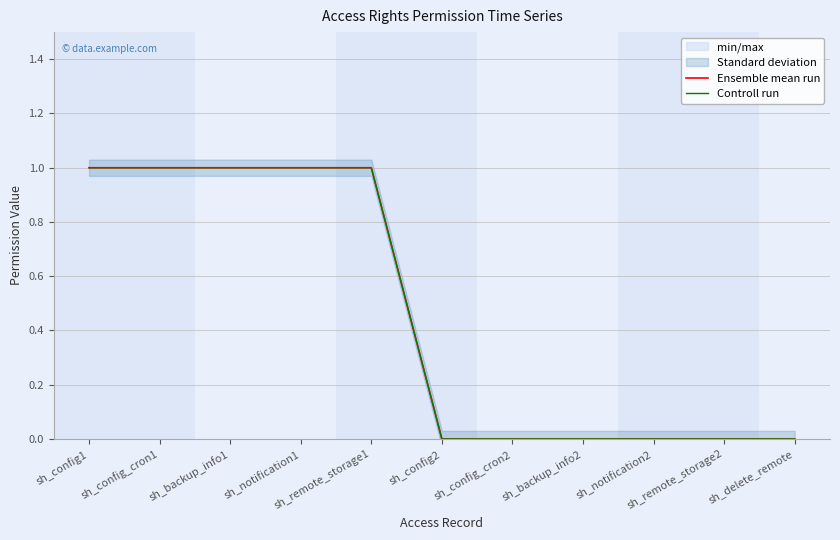

True or false: Ensemble mean run and Controll run cross at least once.

False